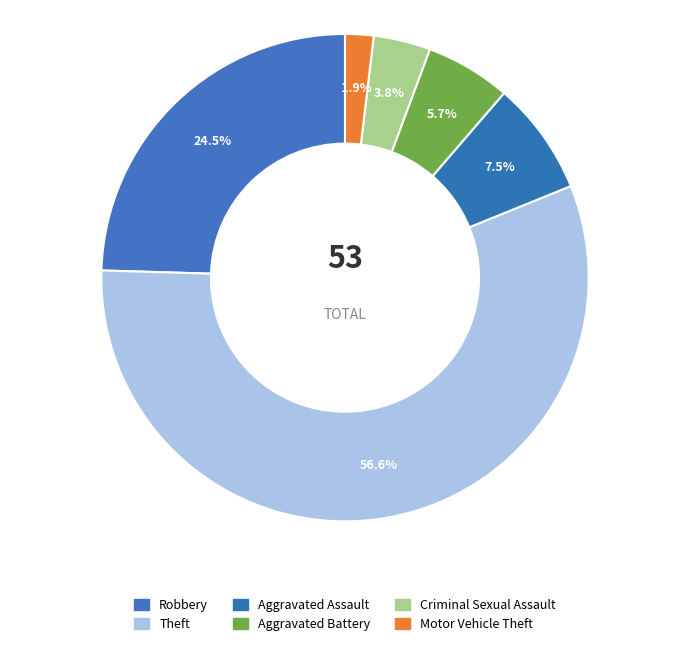

Which category has the smallest portion of the pie?

Motor Vehicle Theft